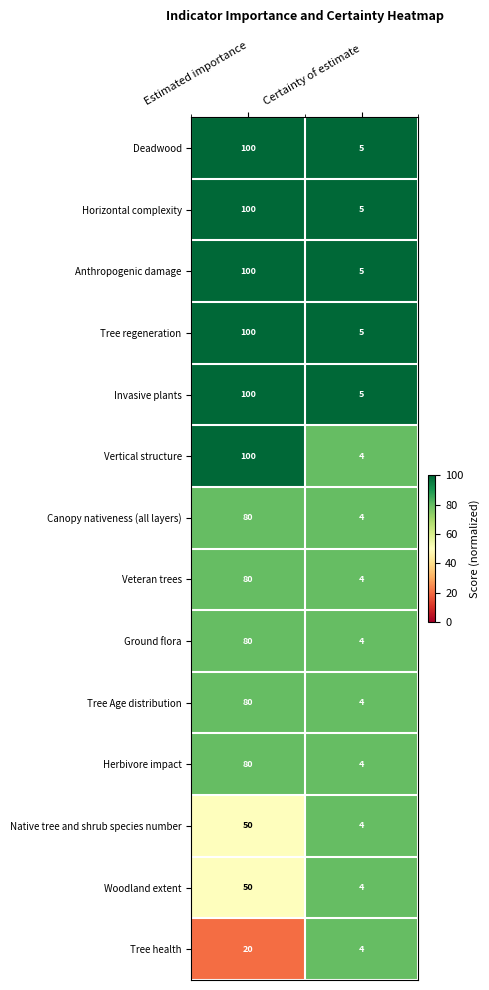

Reading left to right, what are all the values shown in this chart?

Deadwood: Estimated importance=100	Certainty of estimate=5
Horizontal complexity: Estimated importance=100	Certainty of estimate=5
Anthropogenic damage: Estimated importance=100	Certainty of estimate=5
Tree regeneration: Estimated importance=100	Certainty of estimate=5
Invasive plants: Estimated importance=100	Certainty of estimate=5
Vertical structure: Estimated importance=100	Certainty of estimate=4
Canopy nativeness (all layers): Estimated importance=80	Certainty of estimate=4
Veteran trees: Estimated importance=80	Certainty of estimate=4
Ground flora: Estimated importance=80	Certainty of estimate=4
Tree Age distribution: Estimated importance=80	Certainty of estimate=4
Herbivore impact: Estimated importance=80	Certainty of estimate=4
Native tree and shrub species number: Estimated importance=50	Certainty of estimate=4
Woodland extent: Estimated importance=50	Certainty of estimate=4
Tree health: Estimated importance=20	Certainty of estimate=4